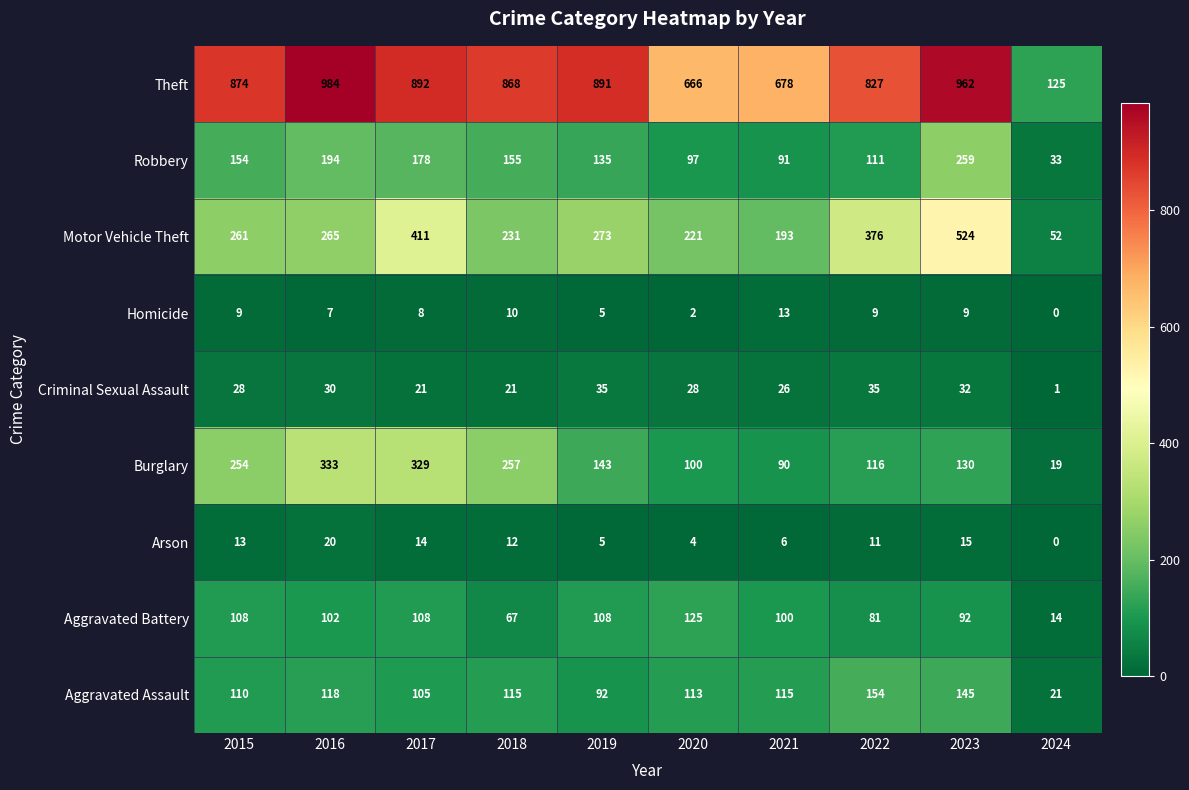

What is the difference between the maximum and second lowest values in the Homicide series?

11